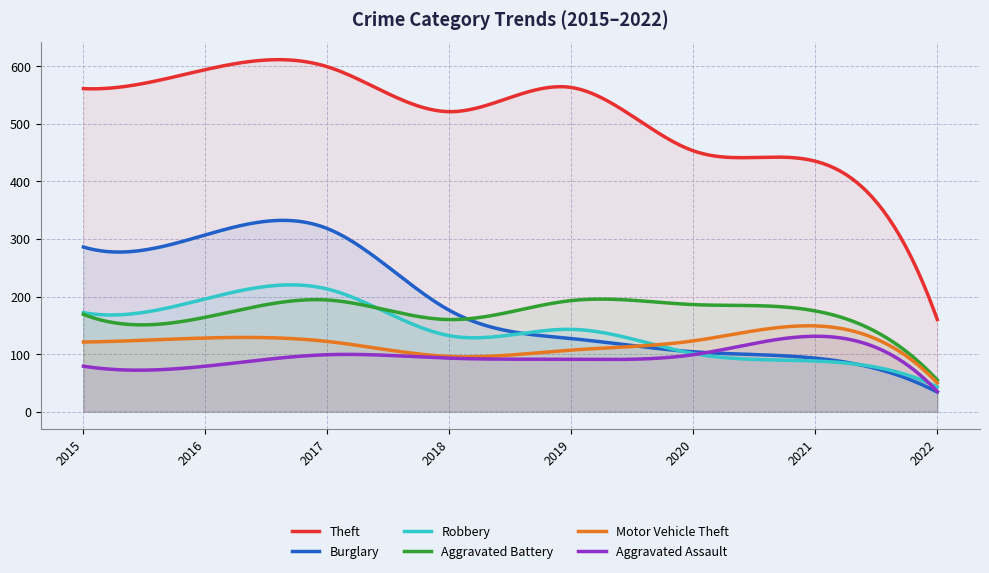

List the labels in order of Theft value, largest first.

2017, 2016, 2019, 2015, 2018, 2020, 2021, 2022